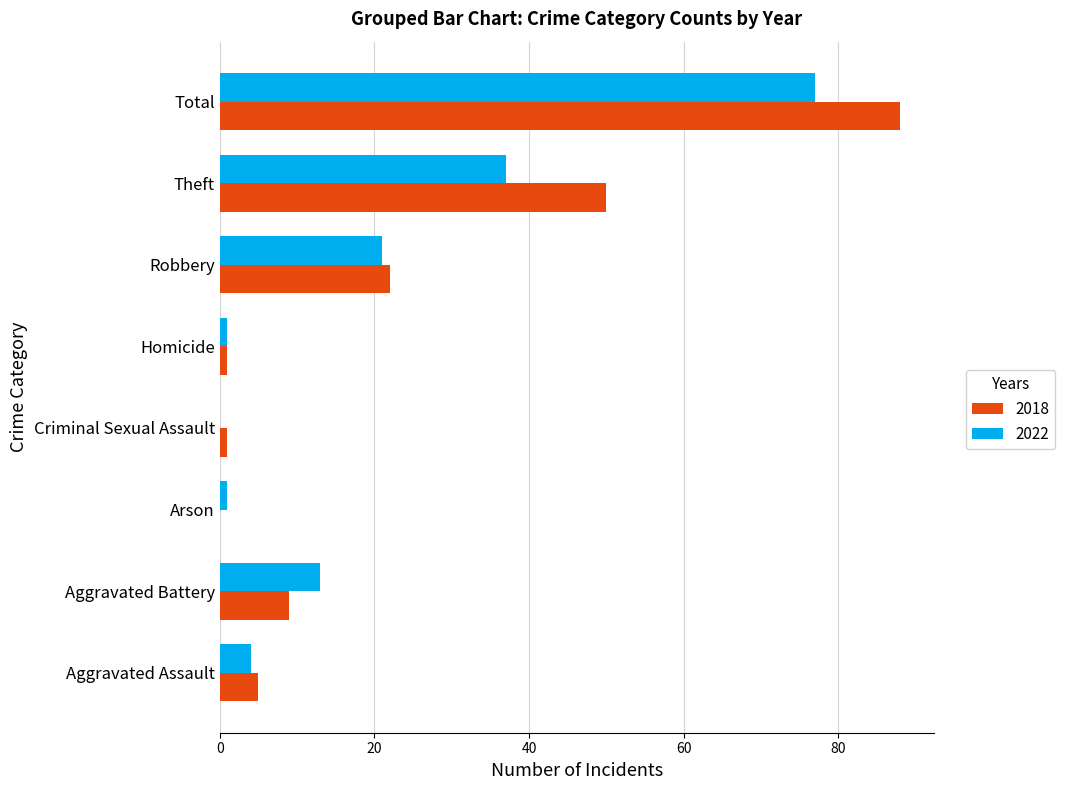

At which label is 2022 closest to 38?

Theft